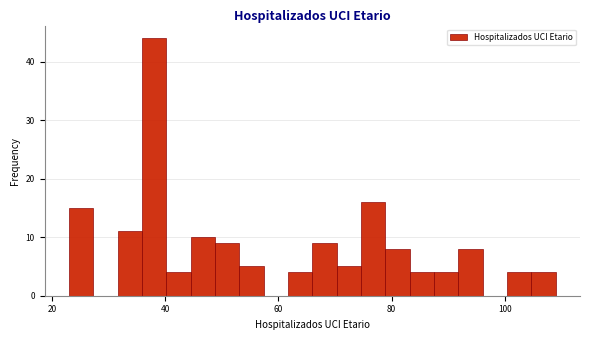

Around what value on the x-axis is the tallest bar? Give the approximate position of its centre, as read against the axis.

38